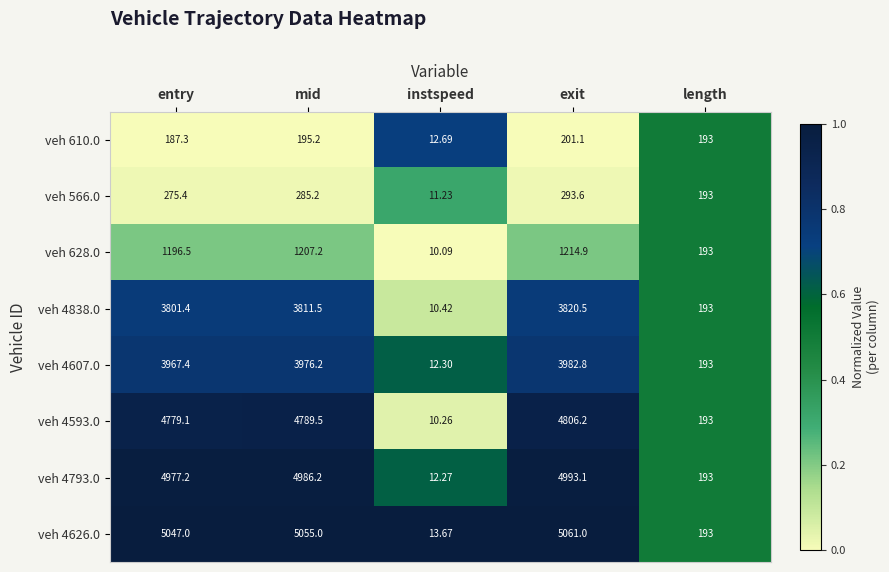

What is the spread (max minus min) of values at exit?

4859.9